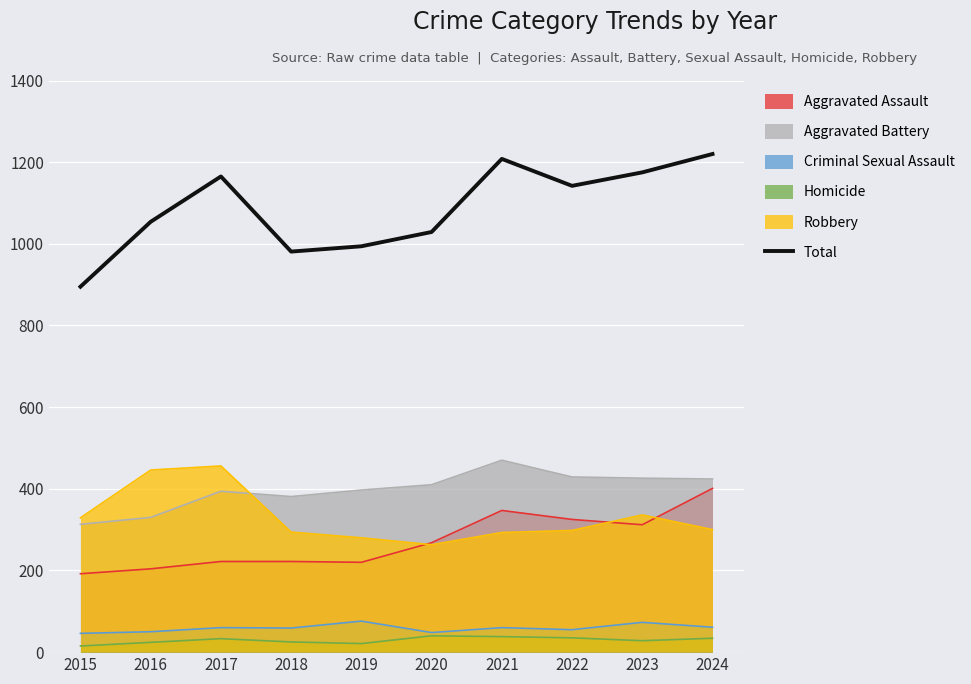

The value at 2016 is 1054. True or false?

True